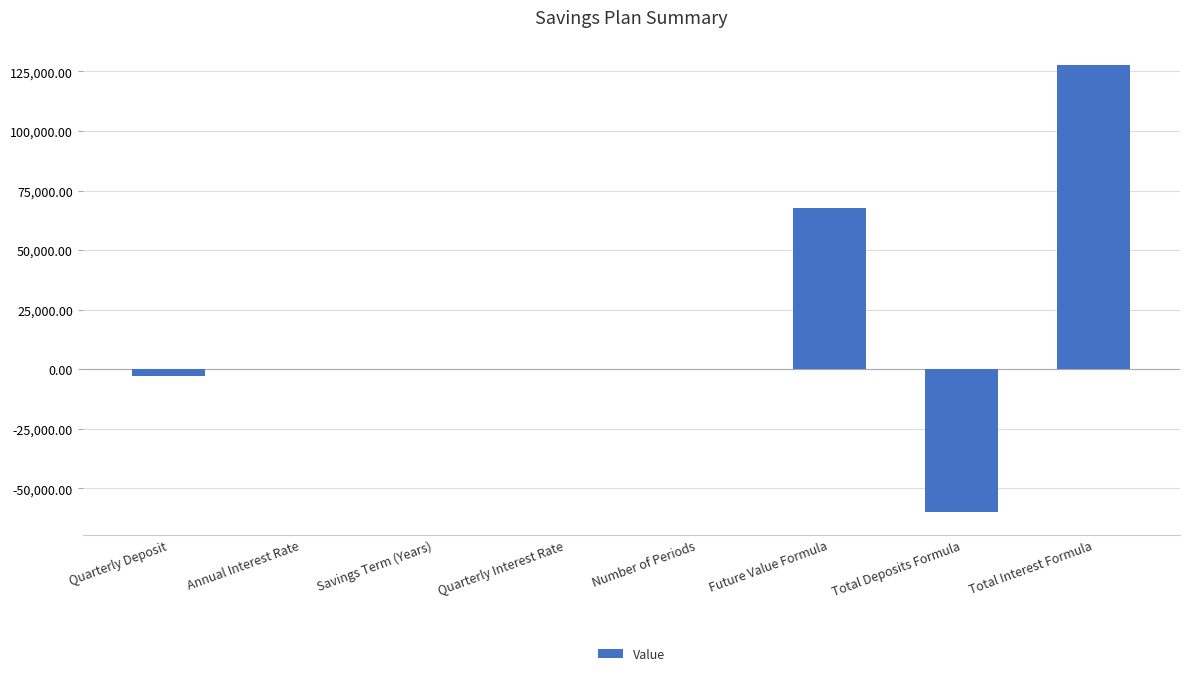

What is the change in value from Savings Term (Years) to Number of Periods?

+15.0